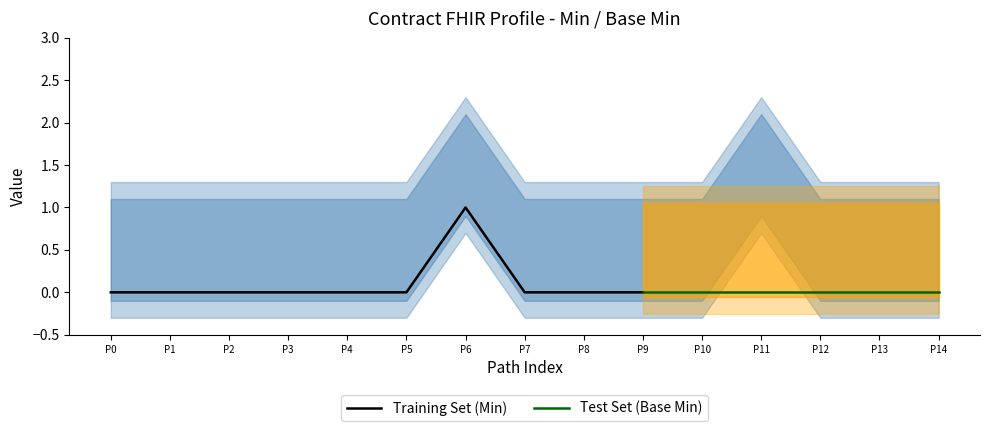

The Training Set (Min) series shows 0 at P4. True or false?

True